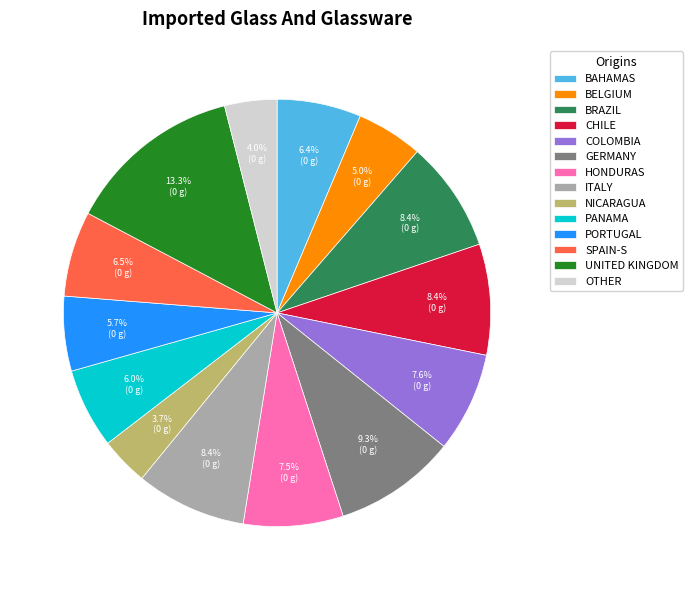

Combined, do PANAMA and GERMANY account for over 50%?

No